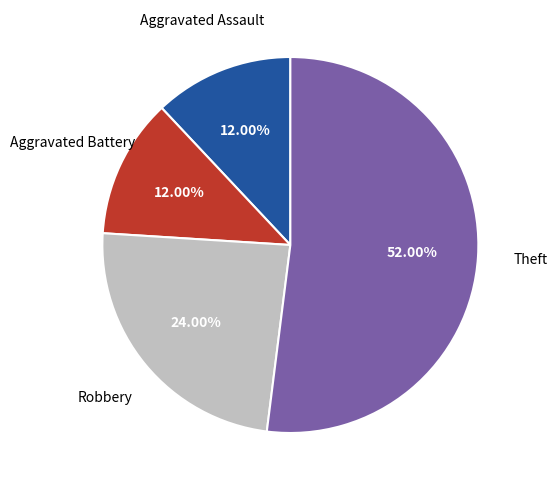

Is there any slice that represents more than half of the pie?

Yes